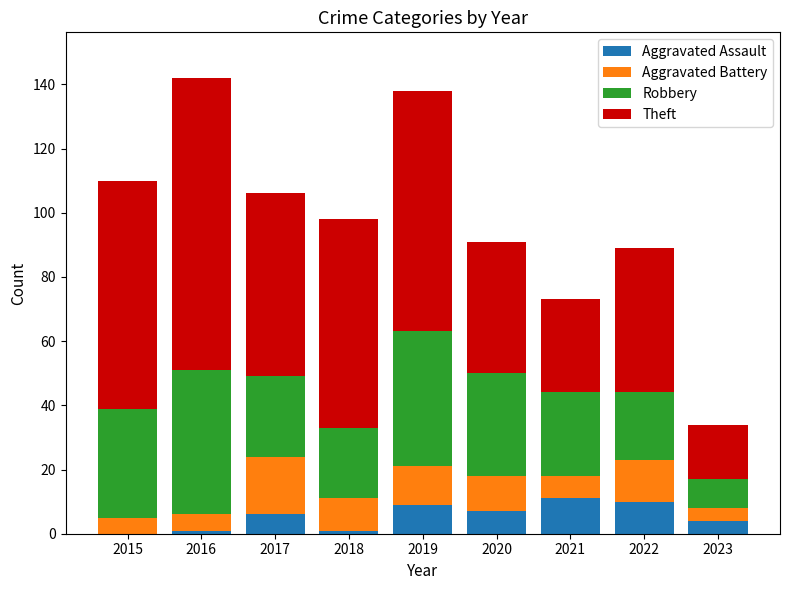

What are all the series names shown in the legend?

Aggravated Assault, Aggravated Battery, Robbery, Theft